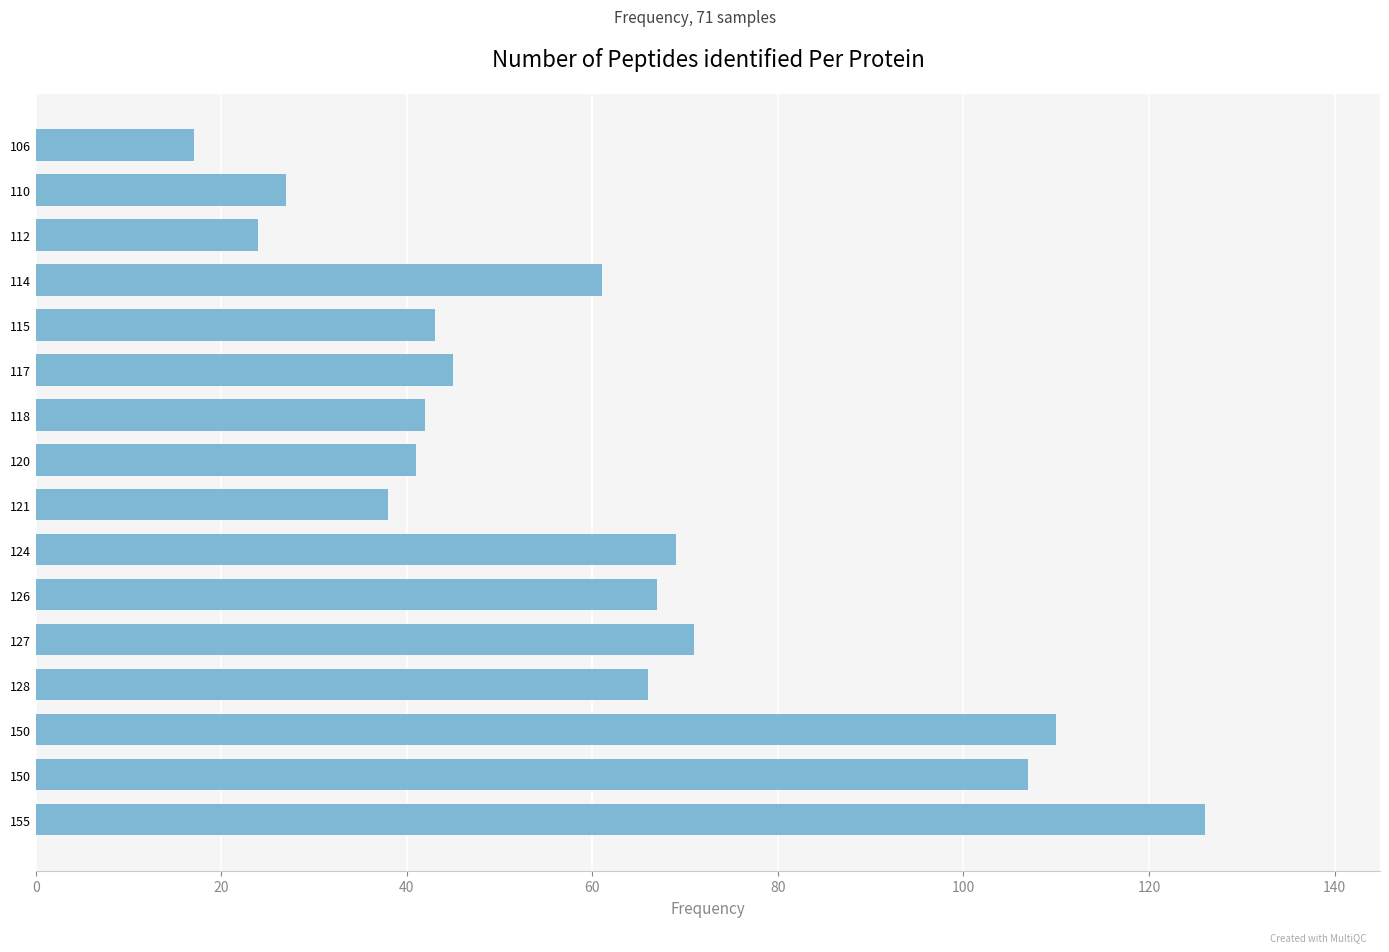

How many data points are less than 61?

8